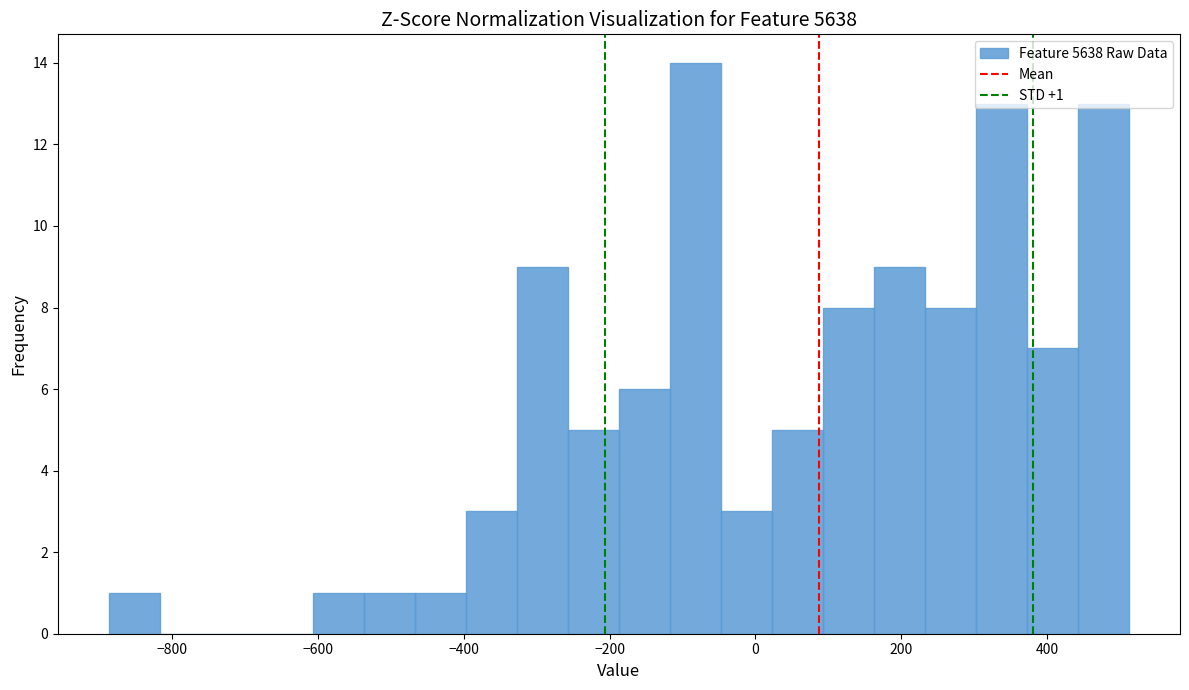

Read against the x-axis, roughly where is the centre of the tallest bar?

-80